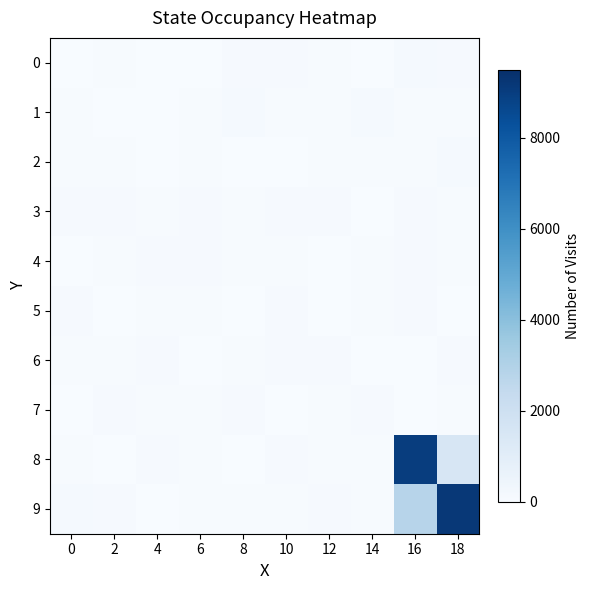

Count the number of categories in the chart.

10